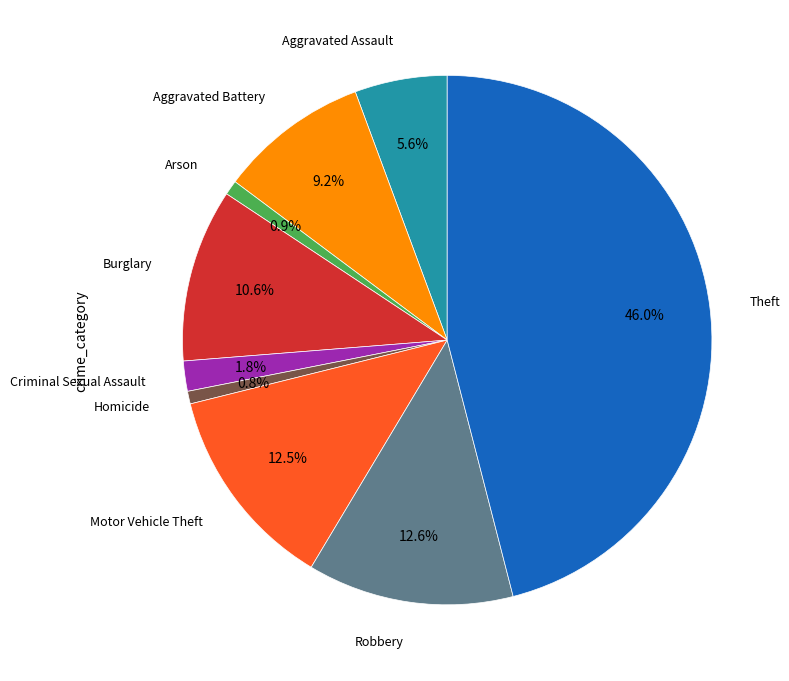

Is there any slice that represents more than half of the pie?

No